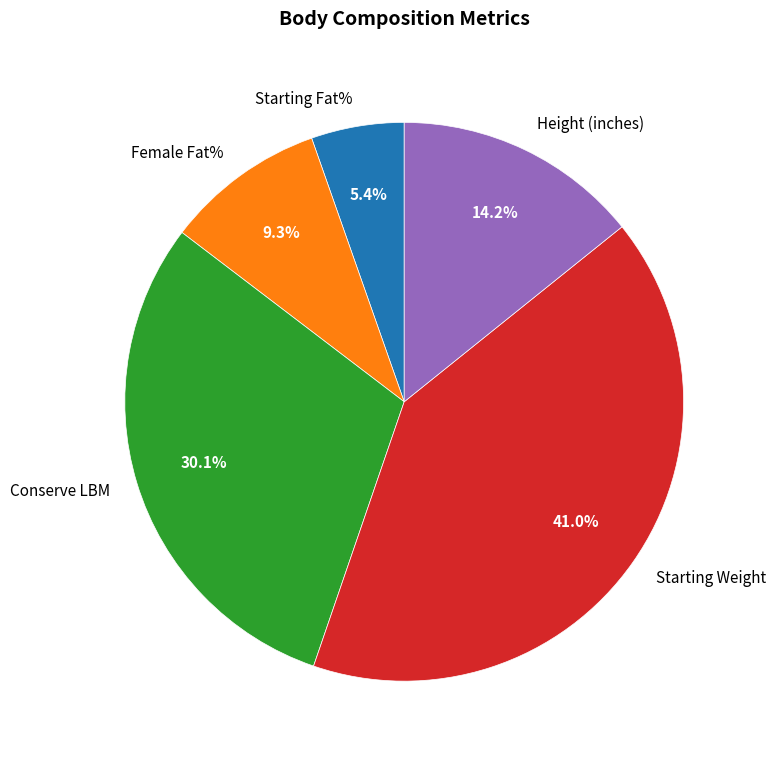

Which has a higher value, Conserve LBM or Height (inches)?

Conserve LBM